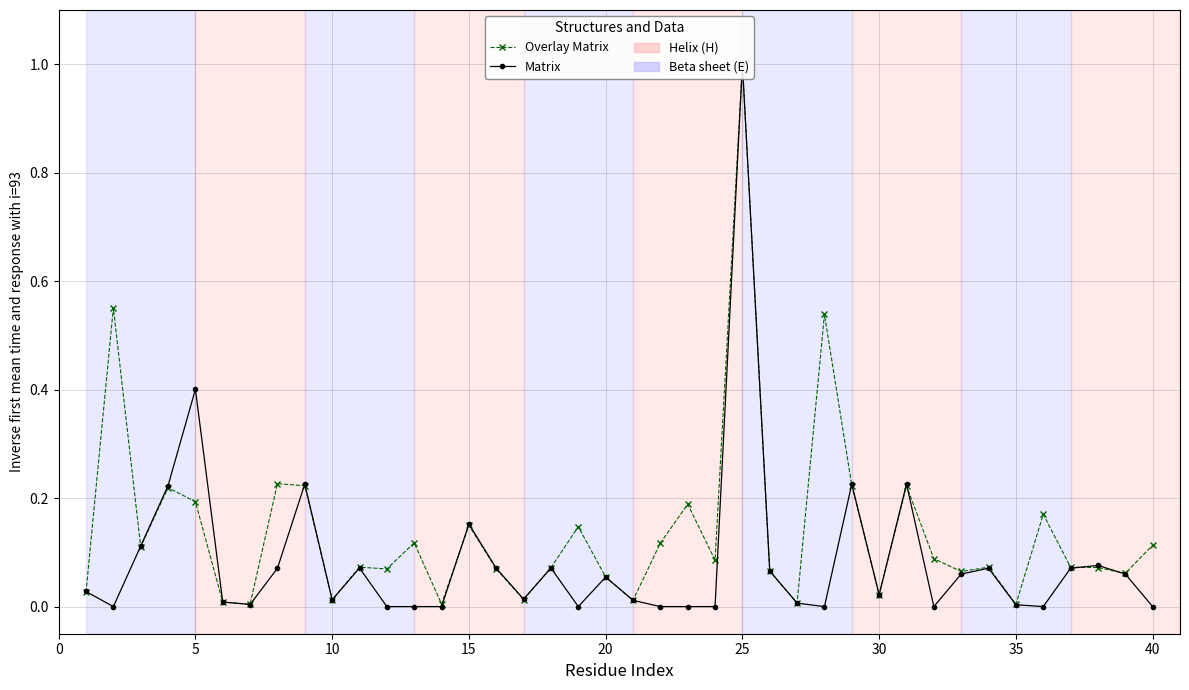

List the series in order of their overall mean, highest first.

Overlay Matrix, Matrix